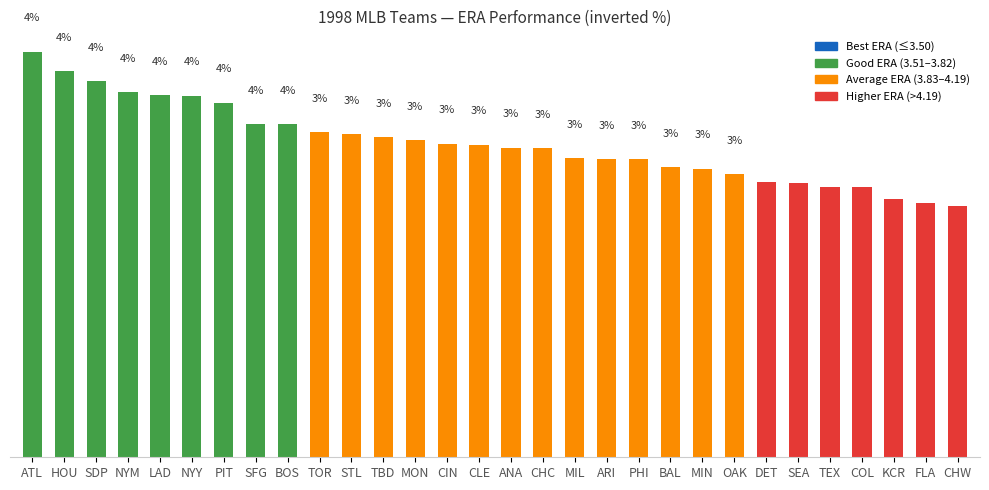

Which has a higher value, BOS or ARI?

BOS